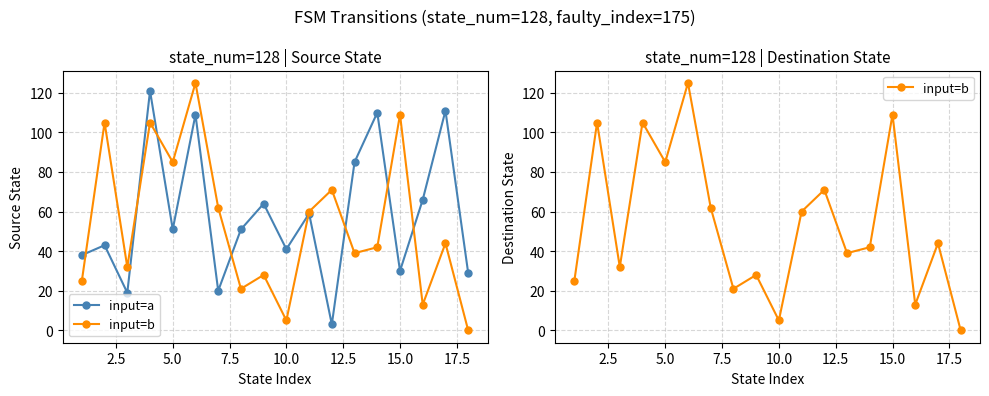

Which series has the largest total across all categories?

input=a